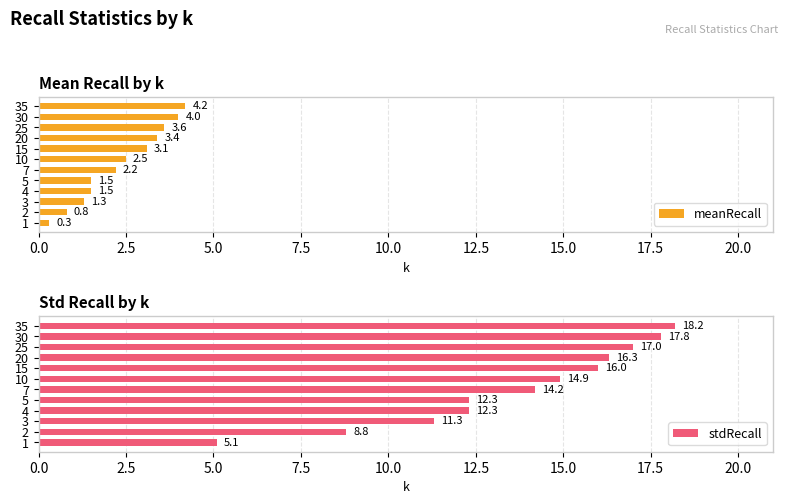

The stdRecall series shows 26.5 at 10. True or false?

False